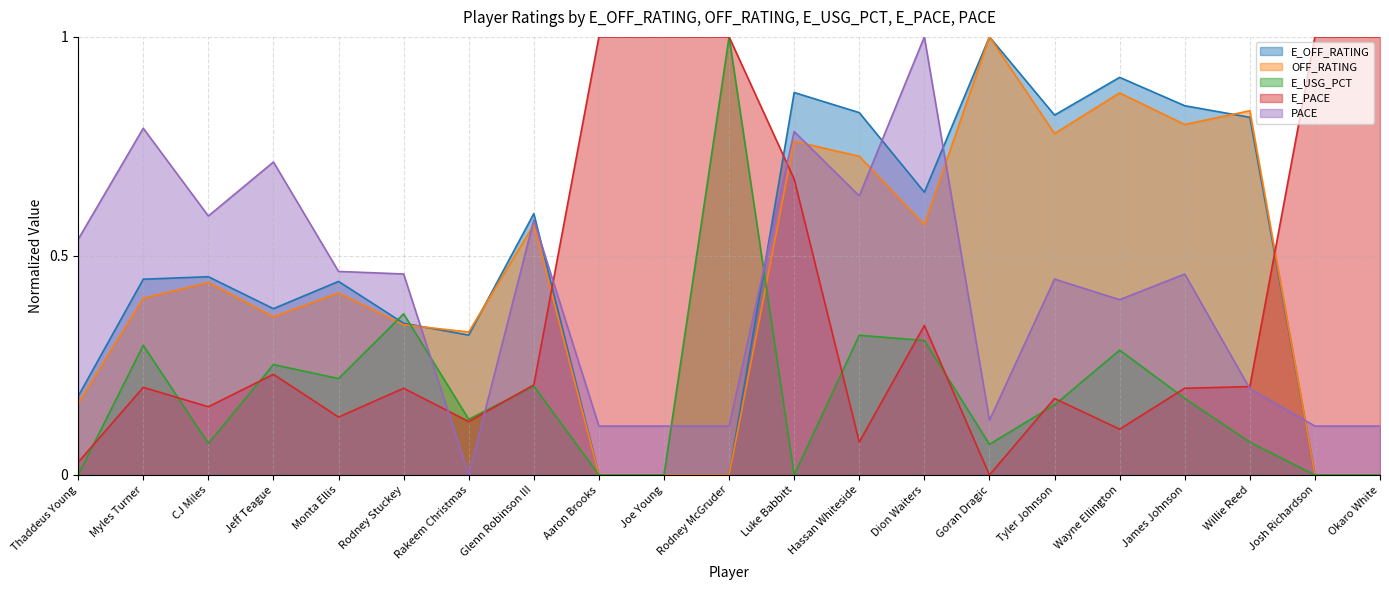

What is the difference between the highest and lowest values at Rakeem Christmas?

0.3